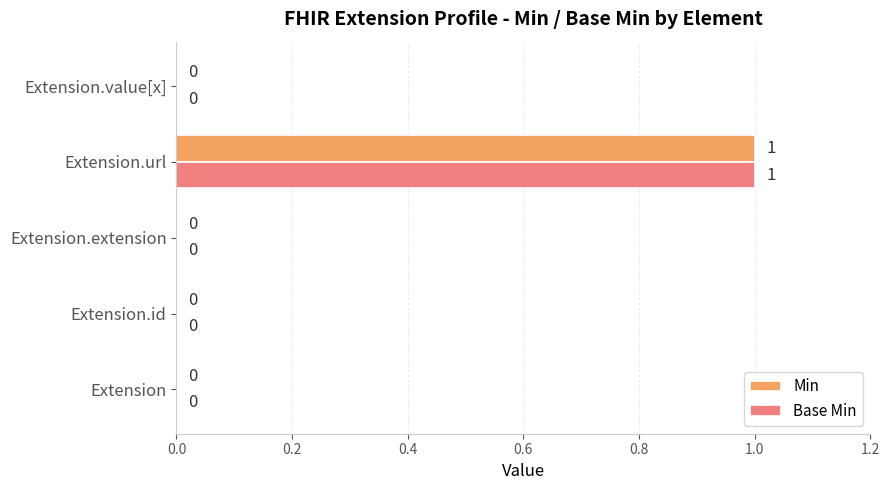

At which category is the sum across all series the highest?

Extension.url